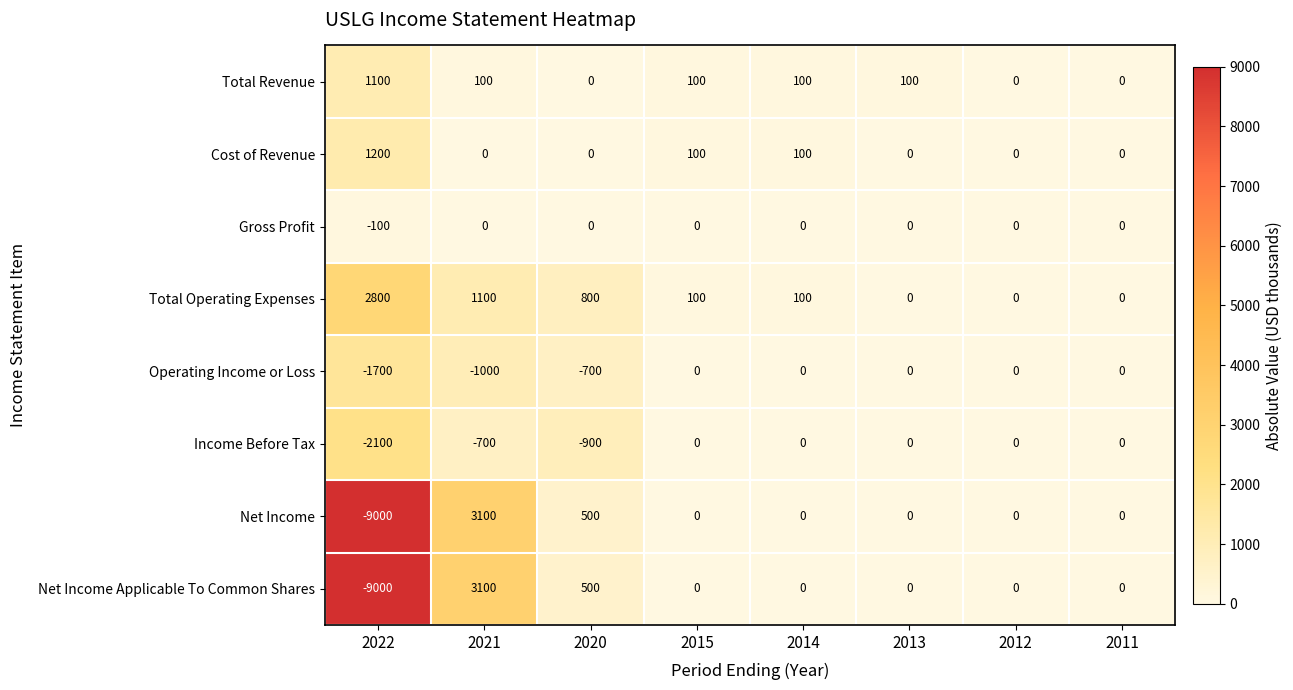

At which category is the sum across all series the highest?

2021